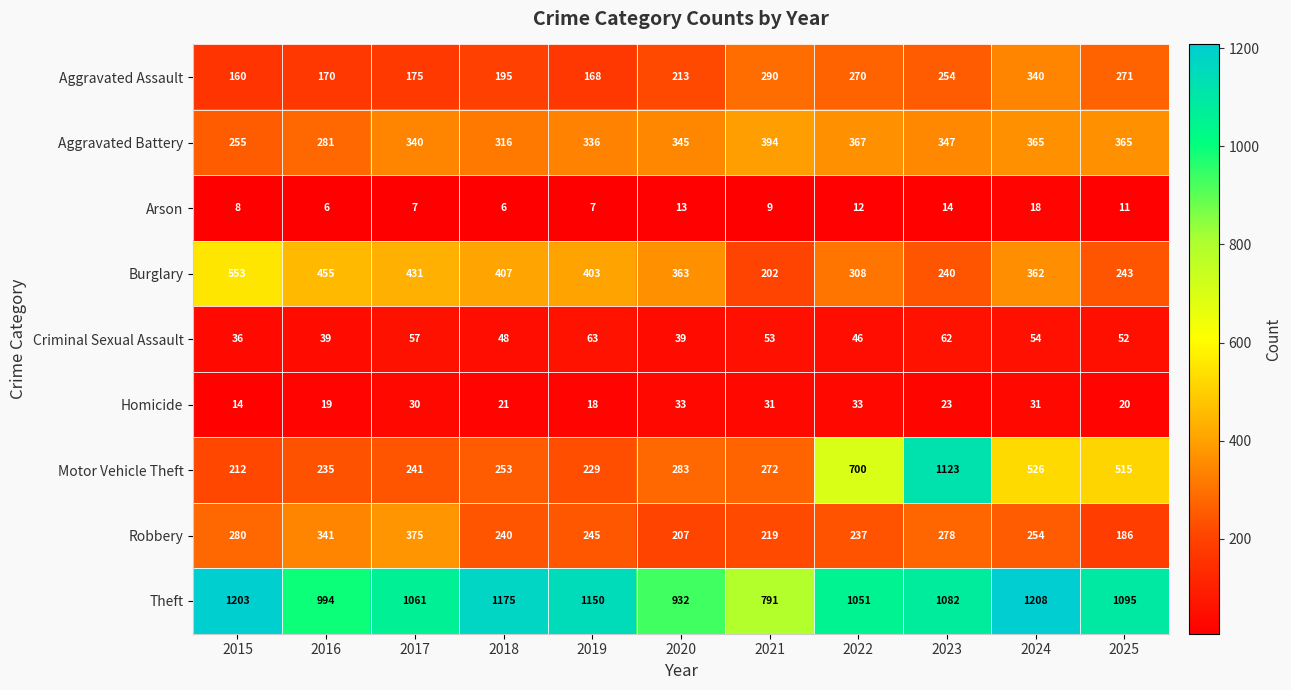

What is the total value across all series at 2023?

3423